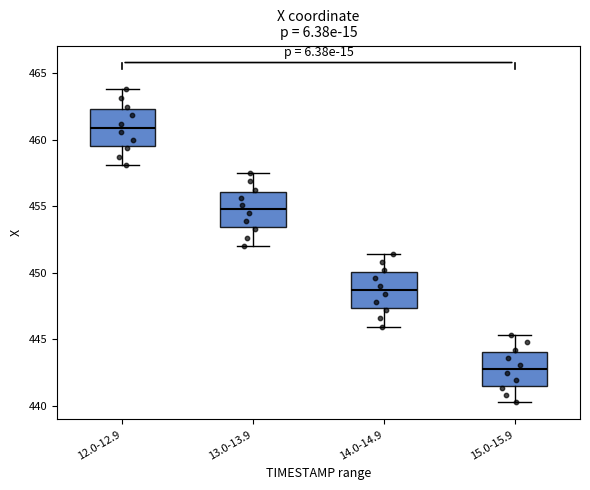

Where does the lower whisker of the box for 12.0-12.9 end on the y-axis? The values are not printed on the chart, so give them approximately, as read against the axis.

458.0